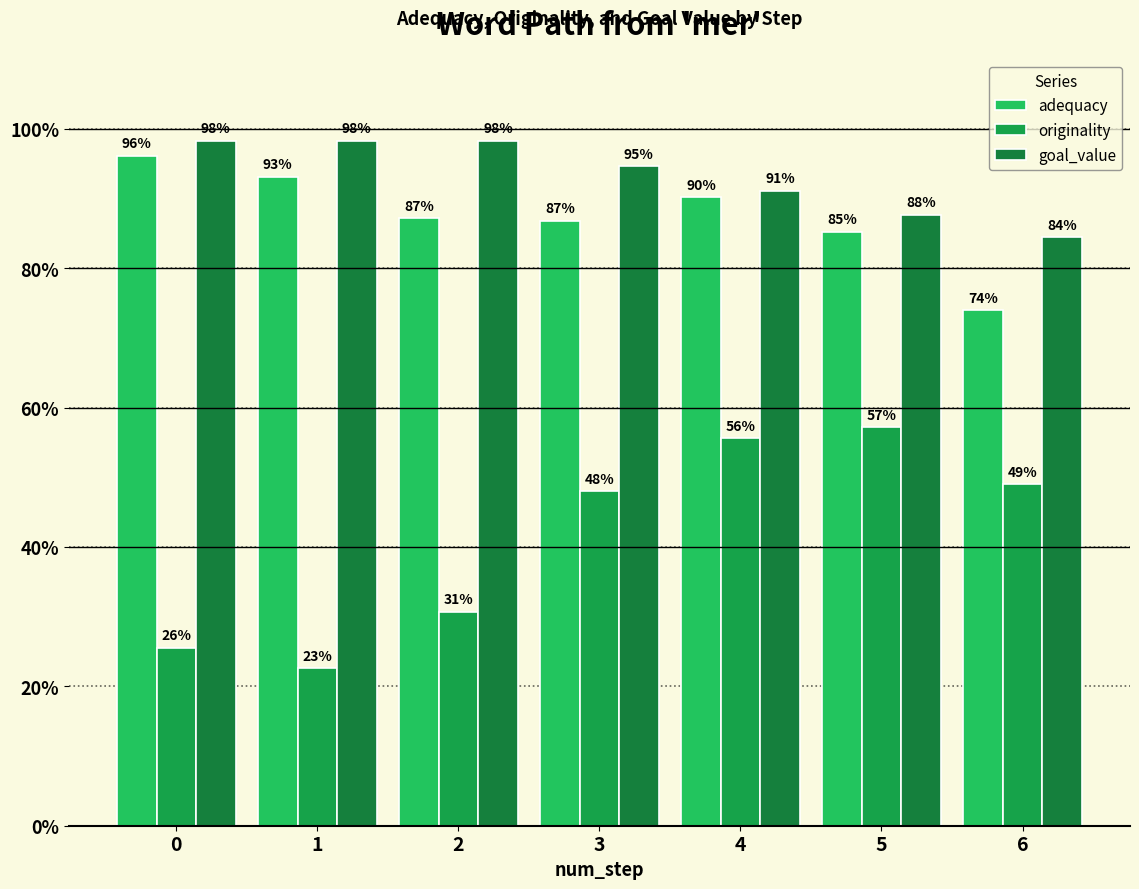

Is the value of adequacy at 1 greater than the value of originality at 4?

Yes